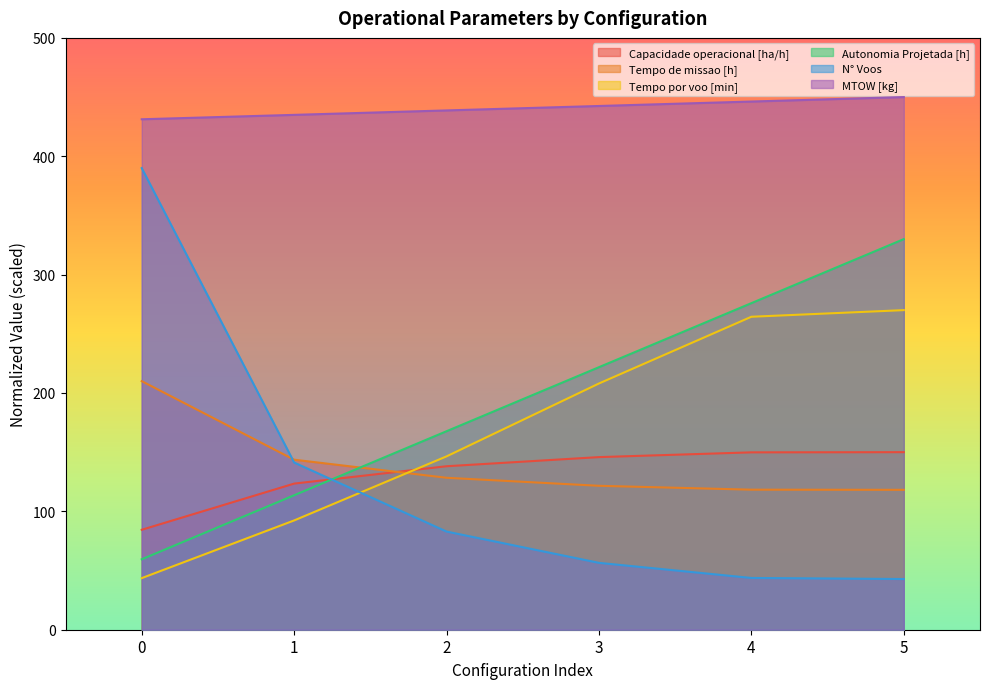

What is the sum of all N° Voos values?

757.2